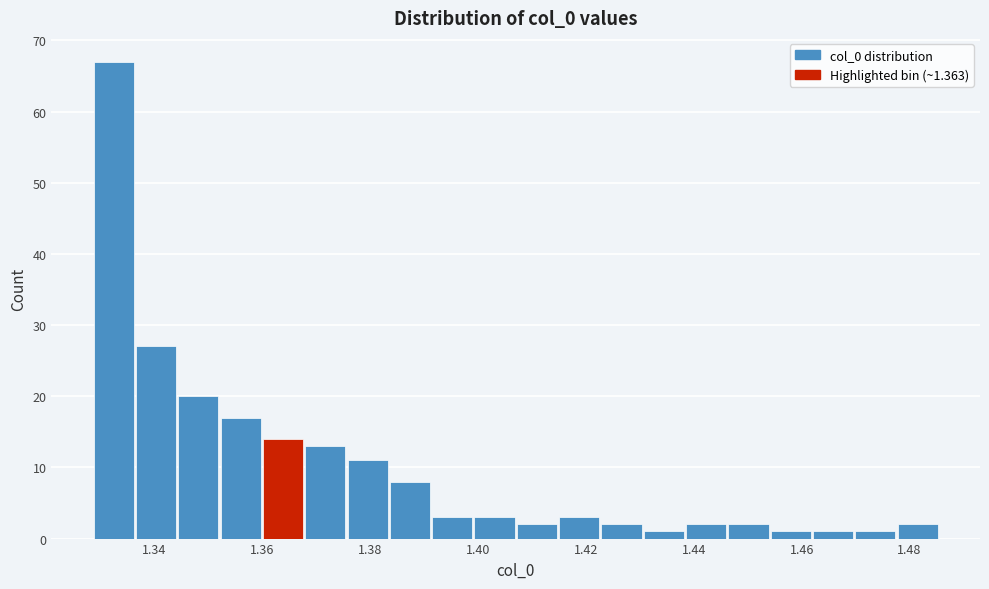

Around what value on the x-axis is the tallest bar? Give the approximate position of its centre, as read against the axis.

1.332